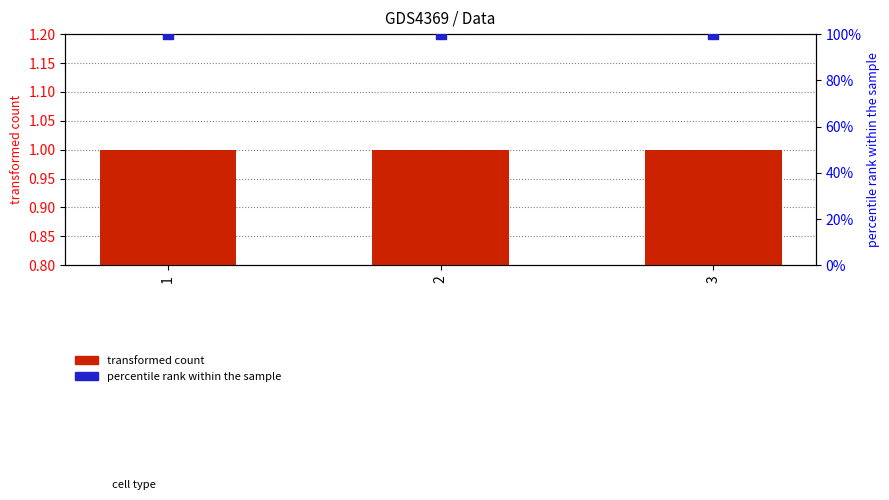

Is the value of transformed count at 2 greater than the value of percentile rank within the sample at 2?

No